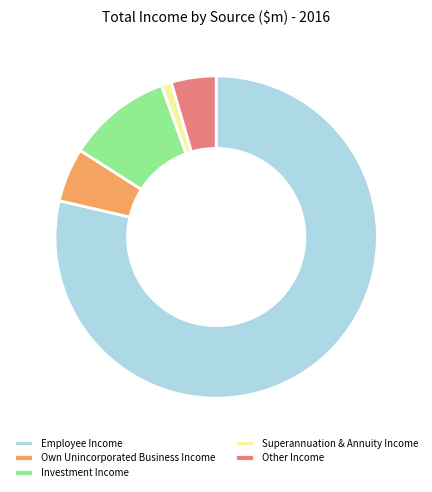

Rank the categories by value from lowest to highest.

Superannuation & Annuity Income, Other Income, Own Unincorporated Business Income, Investment Income, Employee Income